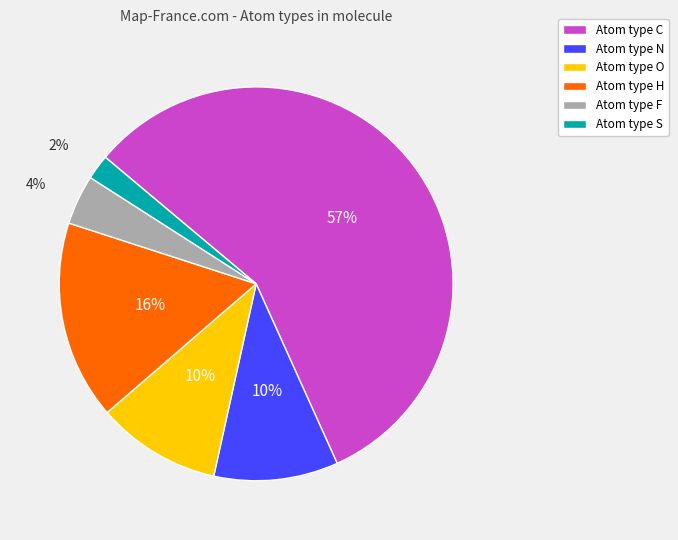

Which slice is the largest?

Atom type C